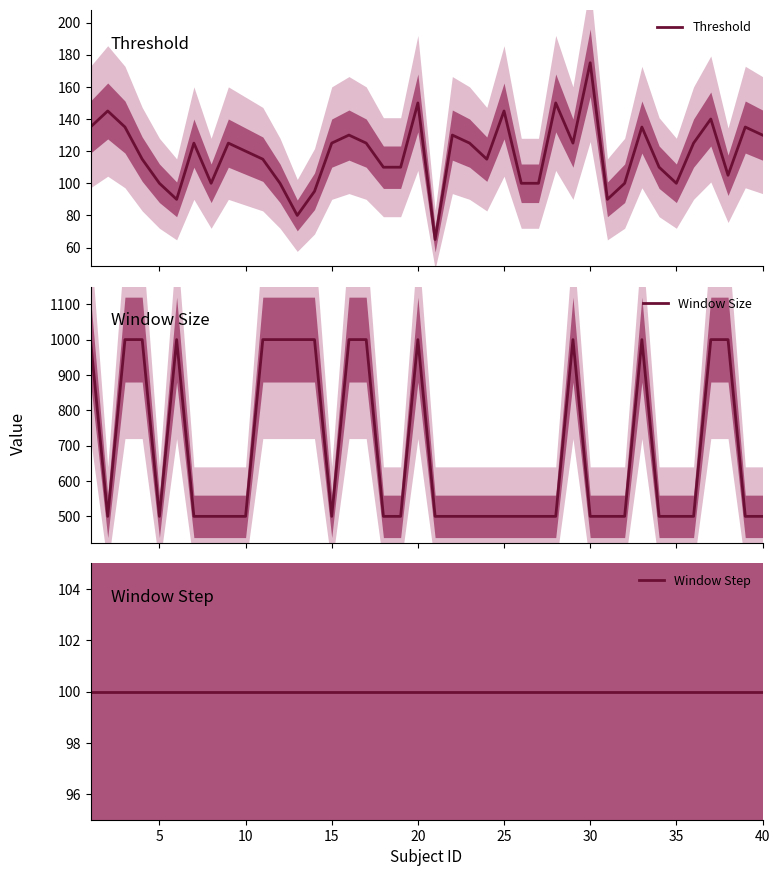

In Threshold, how many points are lower than both neighbors (excluding endpoints)?

9